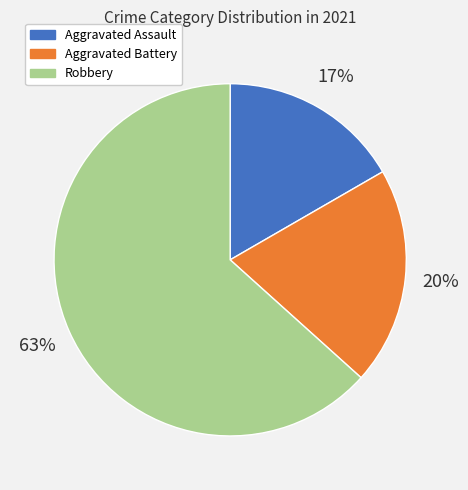

True or false: Robbery accounts for 72% of the total.

False